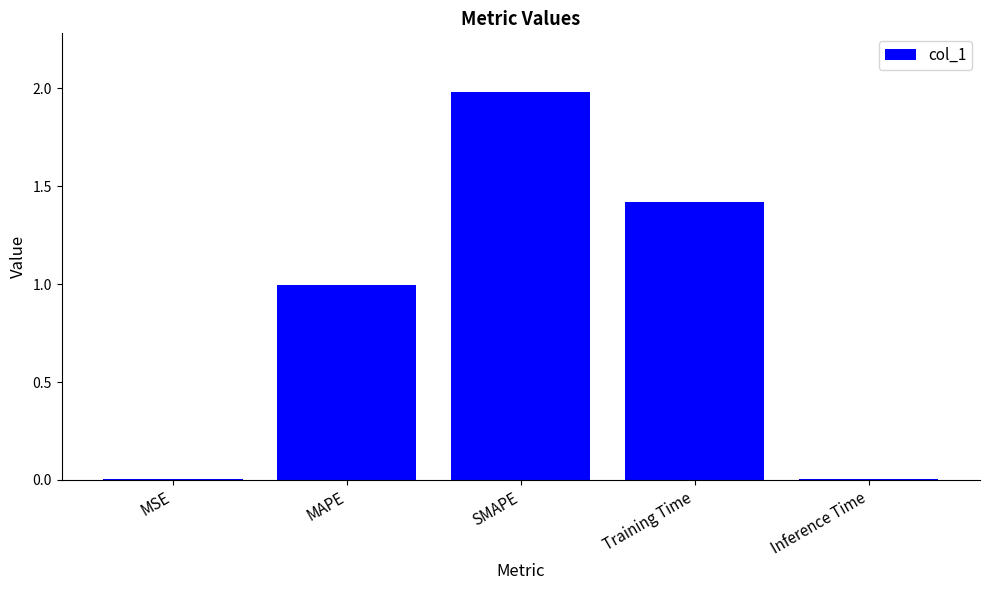

At which category does the chart reach its peak across all series?

SMAPE